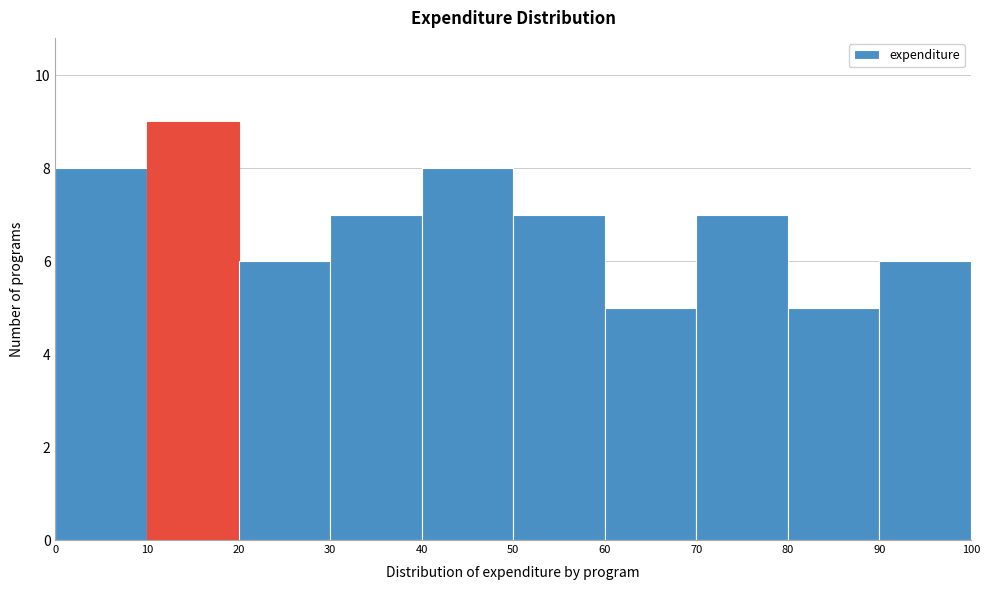

Reading left to right, transcribe this chart: for each bar, give the range it covers on the x-axis and its height. The values are not printed on the chart, so give them approximately, as read against the axis.

0 to 10: 8
10 to 20: 9
20 to 30: 6
30 to 40: 7
40 to 50: 8
50 to 60: 7
60 to 70: 5
70 to 80: 7
80 to 90: 5
90 to 100: 6